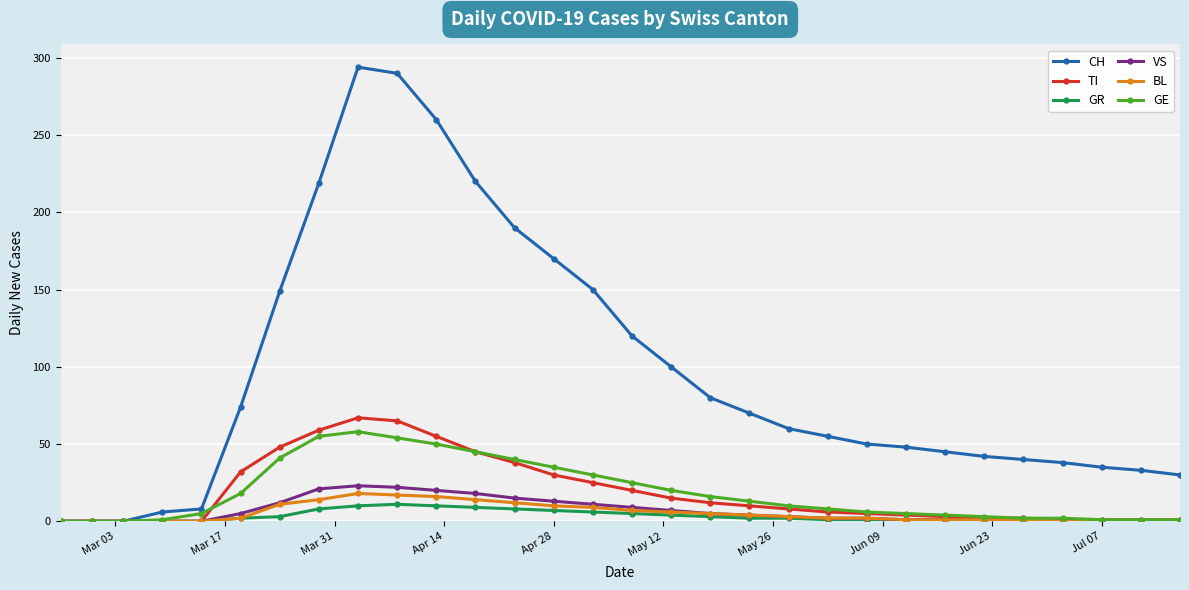

Which series has the widest spread of values?

CH